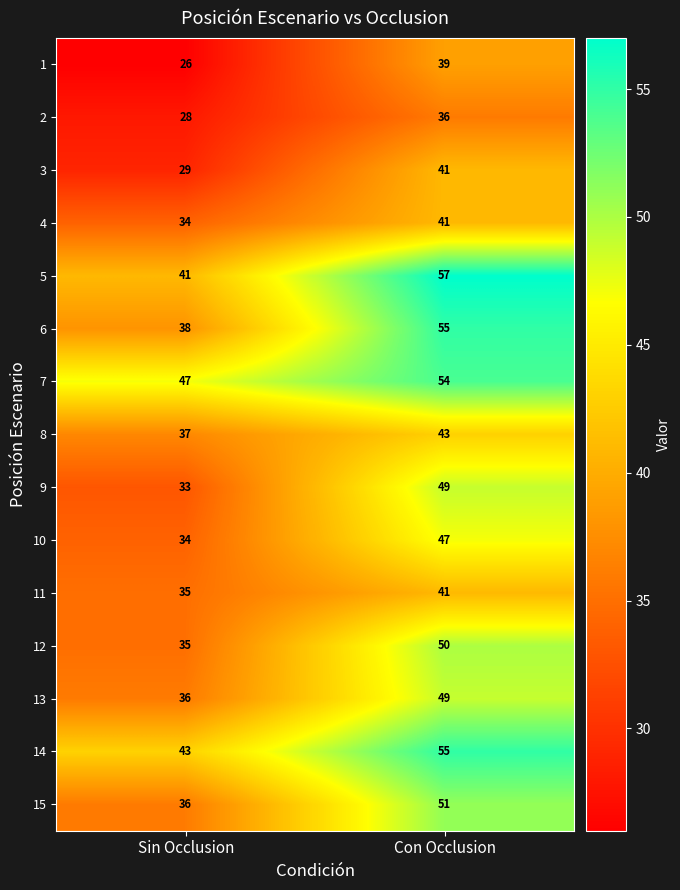

Is it true that 13 equals 9 at Sin Occlusion?

False